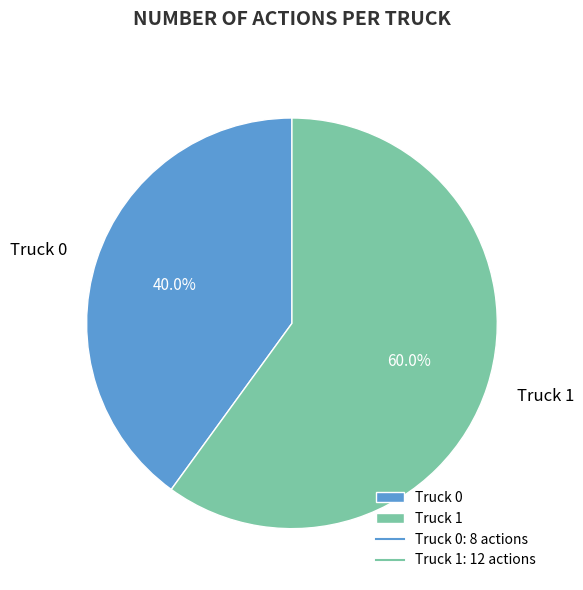

To the nearest percent, what portion does Truck 0 represent?

40%